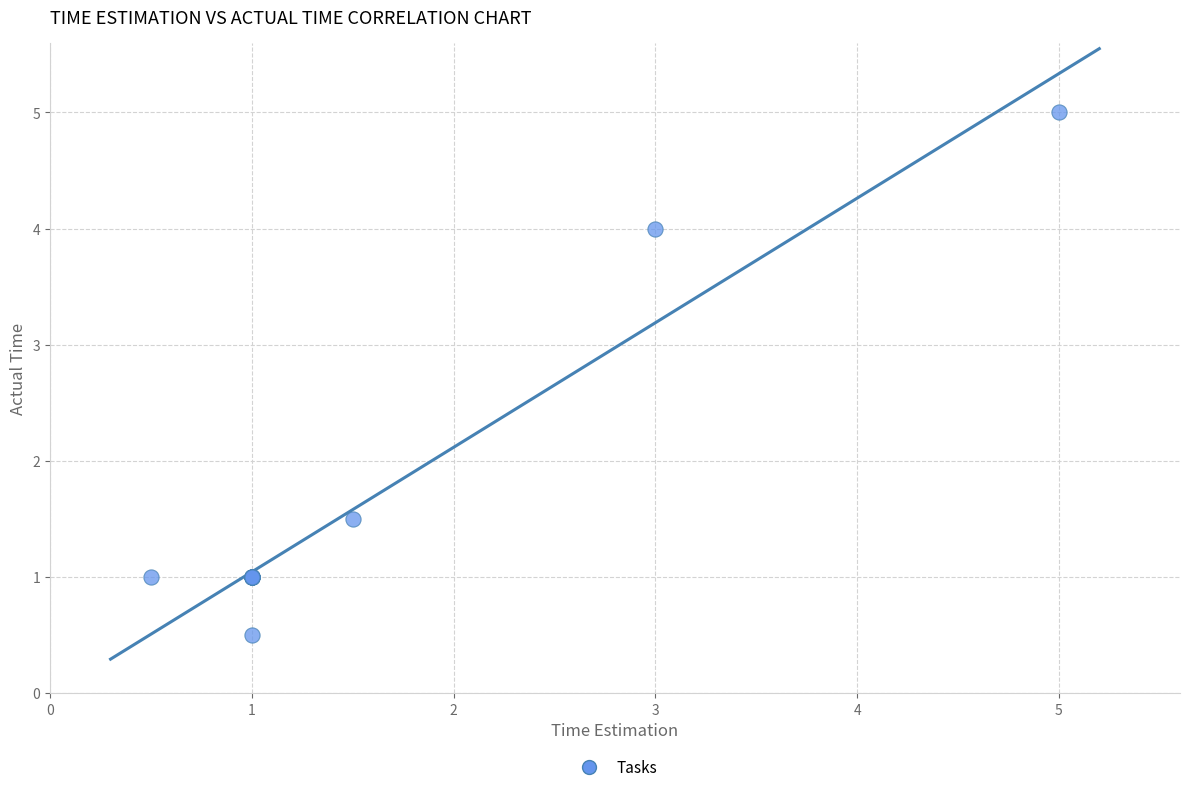

What Y value in the scatter plot is closest to 2?

1.5